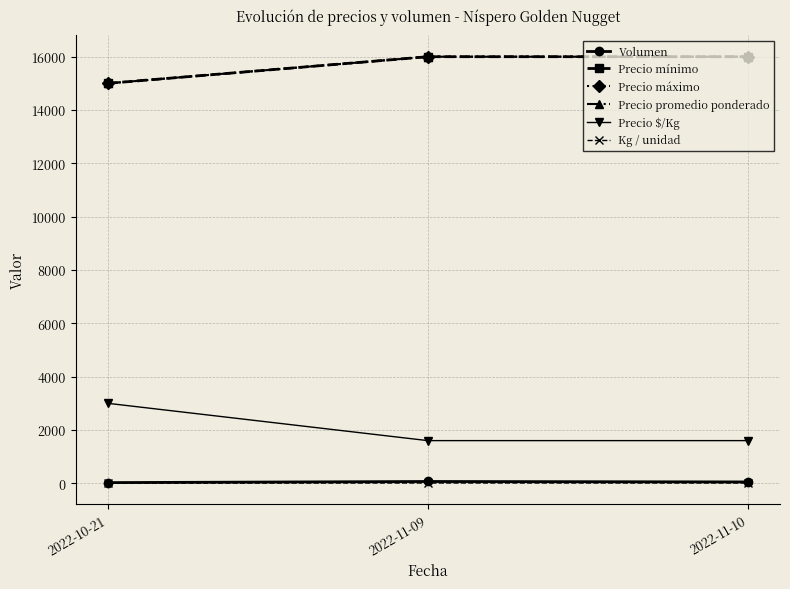

Between 2022-11-09 and 2022-10-21, which is larger?

2022-11-09